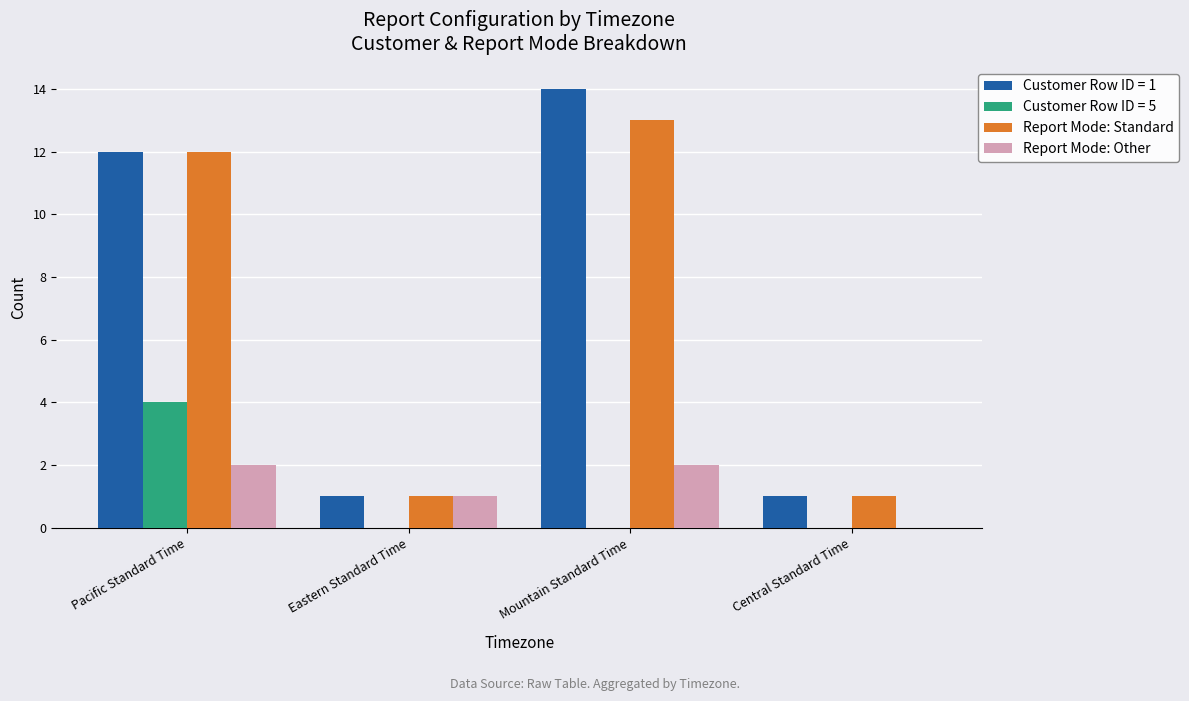

Between Mountain Standard Time and Central Standard Time, which series saw the biggest shift?

Customer Row ID = 1